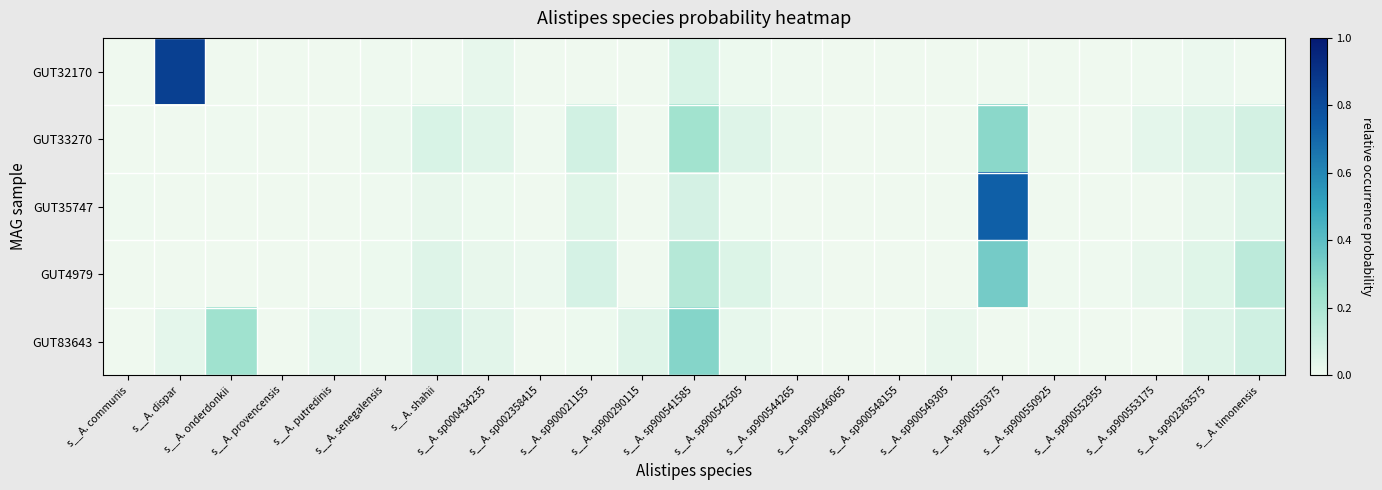

What is the total value across all series at s__A. onderdonkii?

0.2